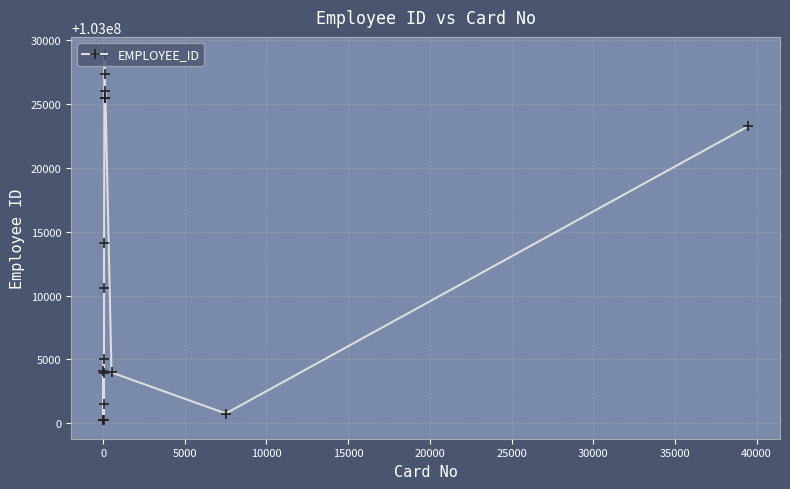

What is the sum of all values?

2060277388